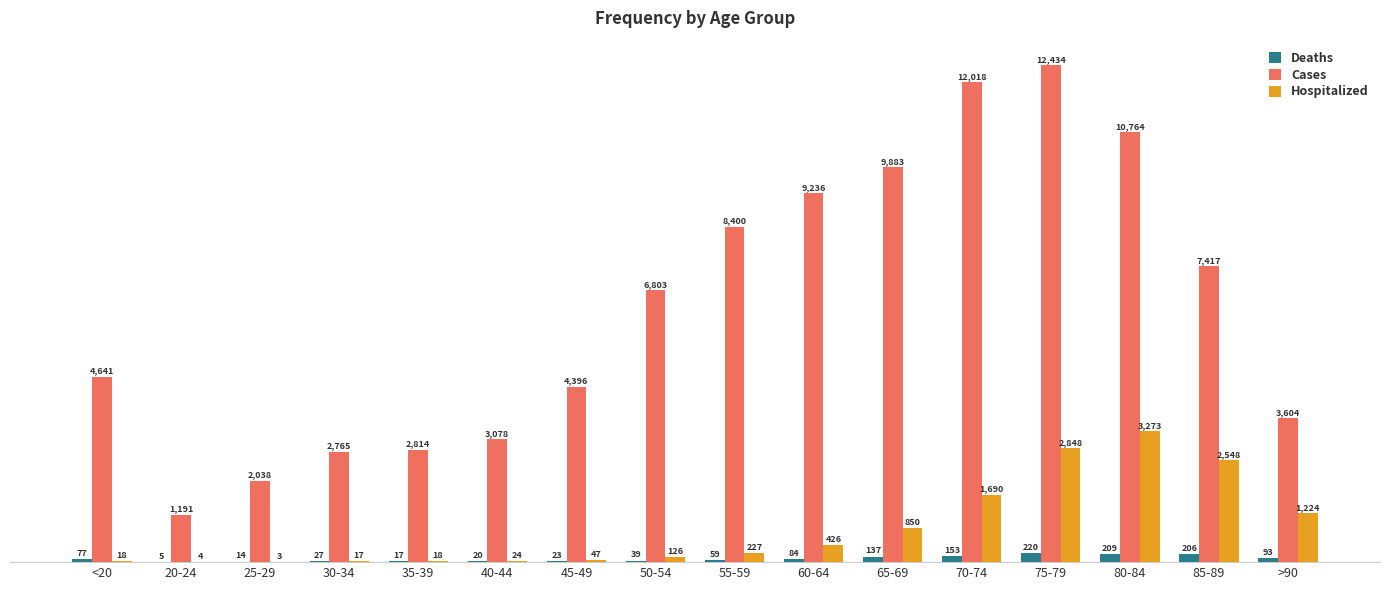

At which label does Cases reach its peak?

75-79